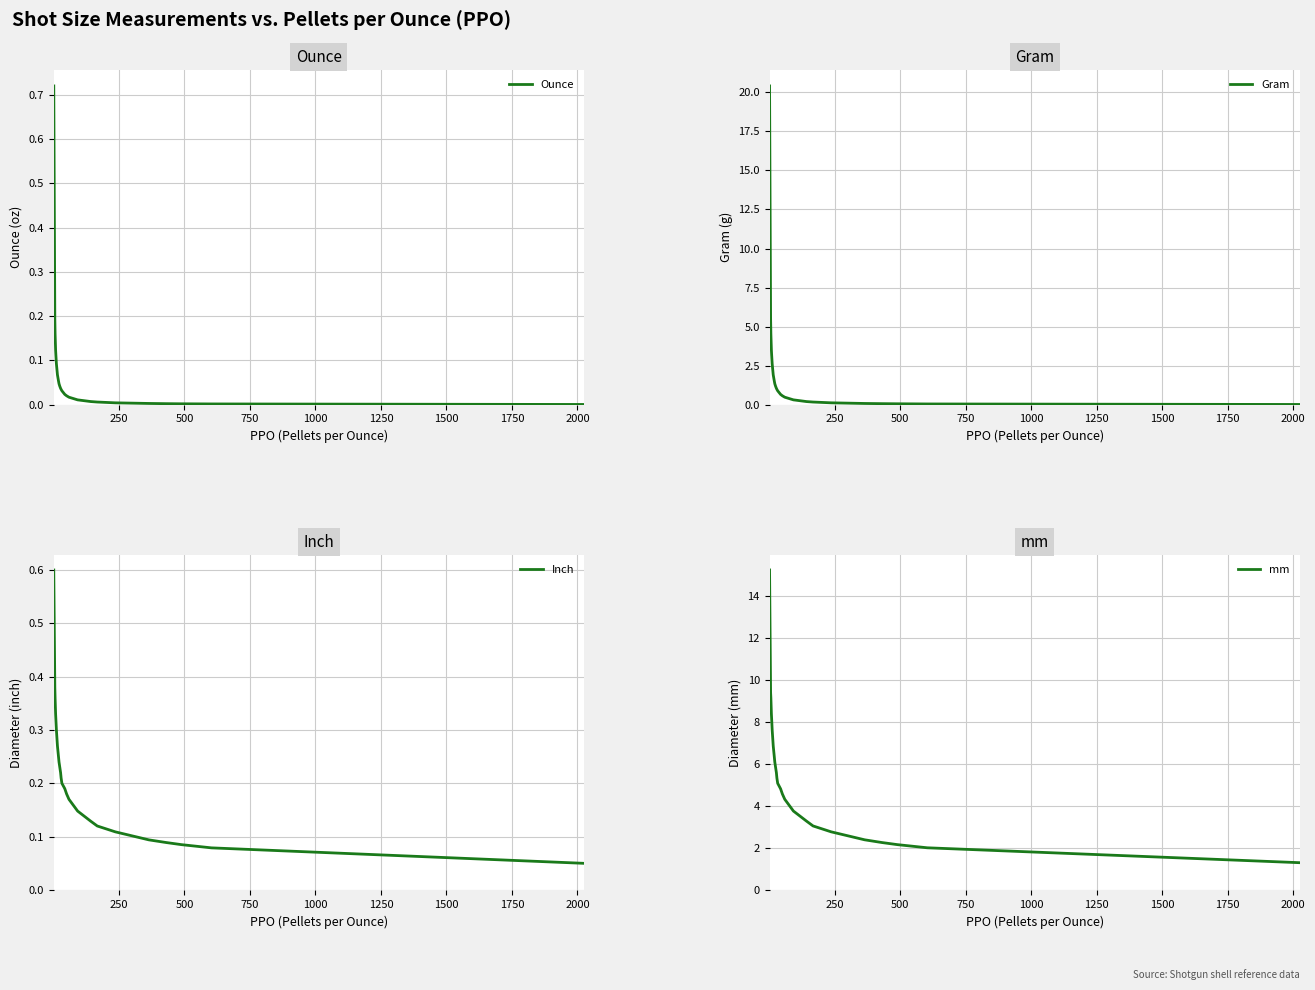

What is the maximum value for Gram?

20.4